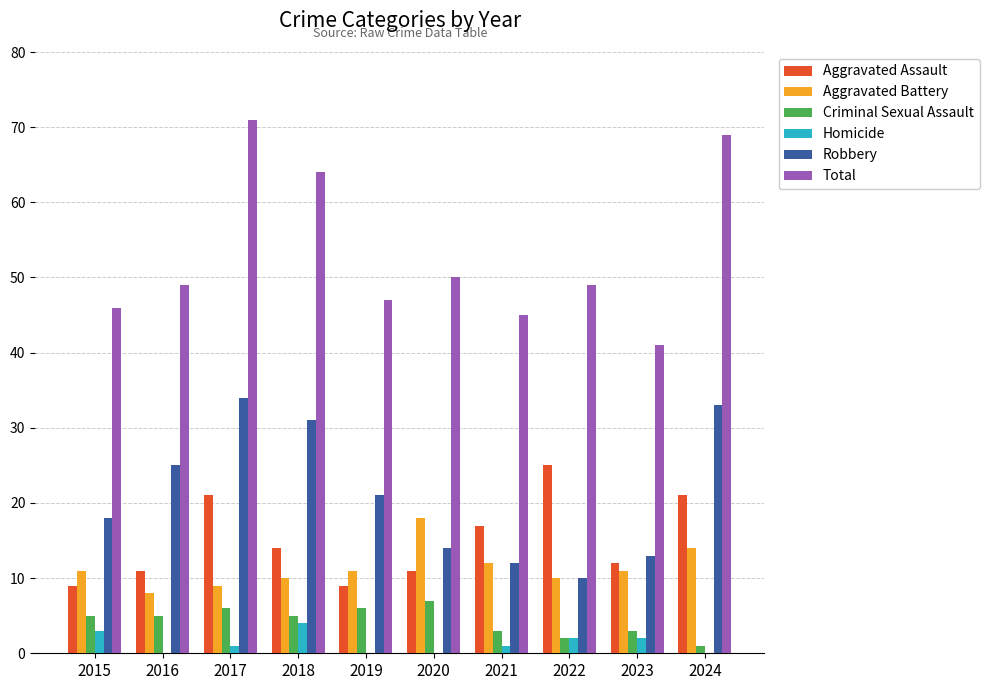

What value does the Homicide series have at 2018?

4